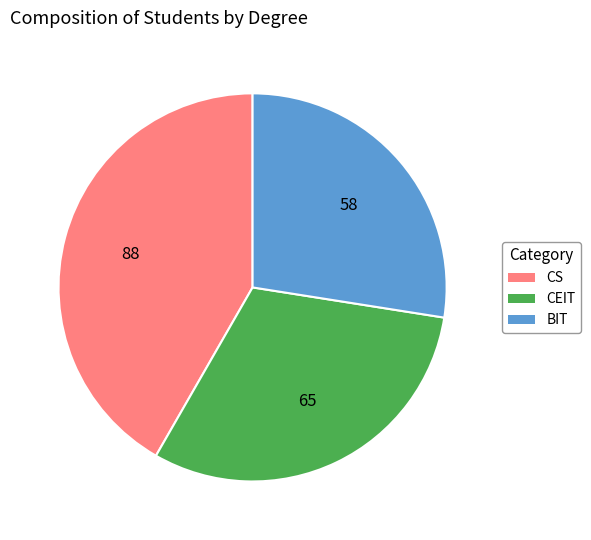

How many segments does this pie chart have?

3